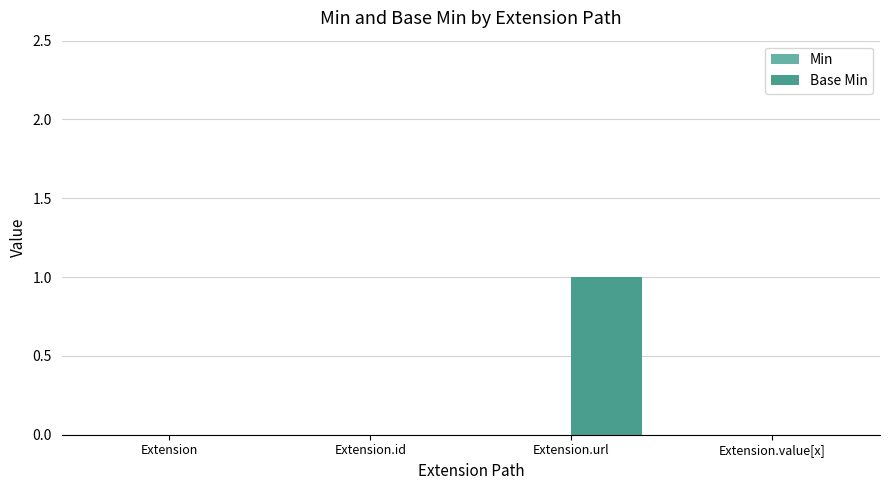

At which category does the chart reach its peak across all series?

Extension.url